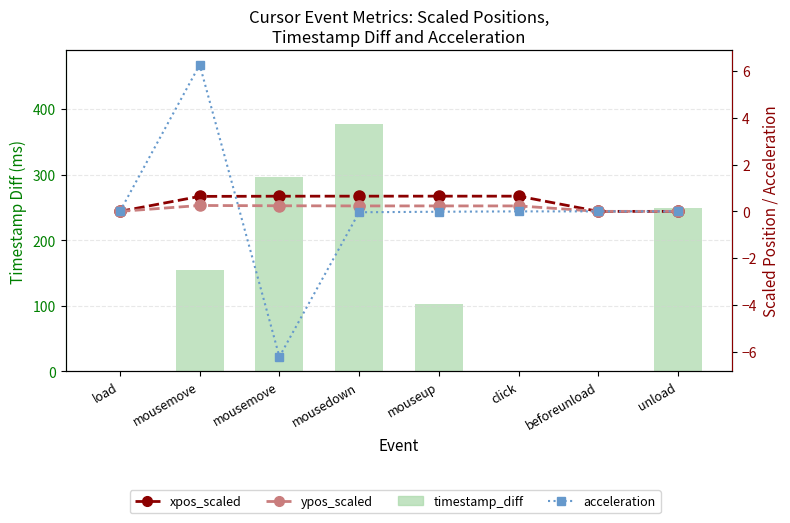

What are all the series names shown in the legend?

timestamp_diff, xpos_scaled, ypos_scaled, acceleration